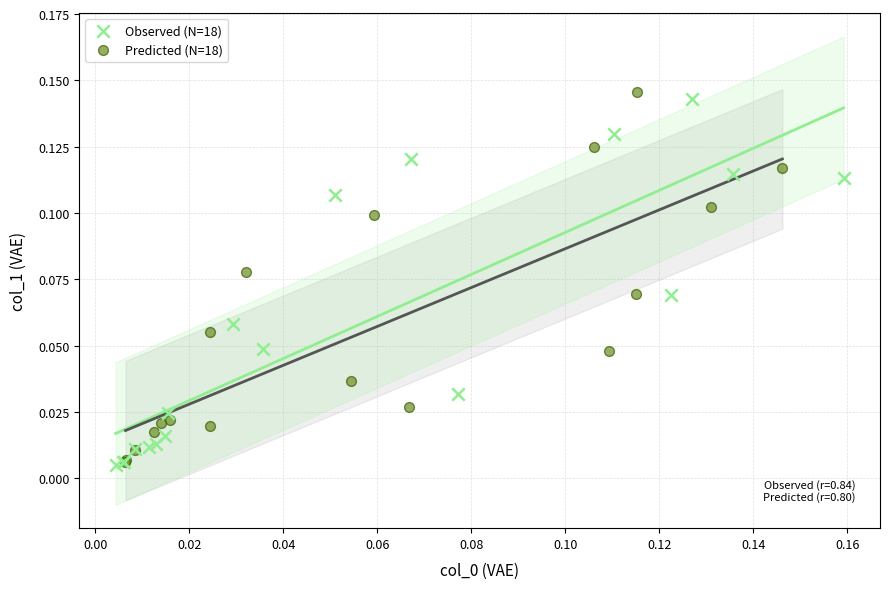

What are all the series names shown in the legend?

Observed (N=18), Predicted (N=18)